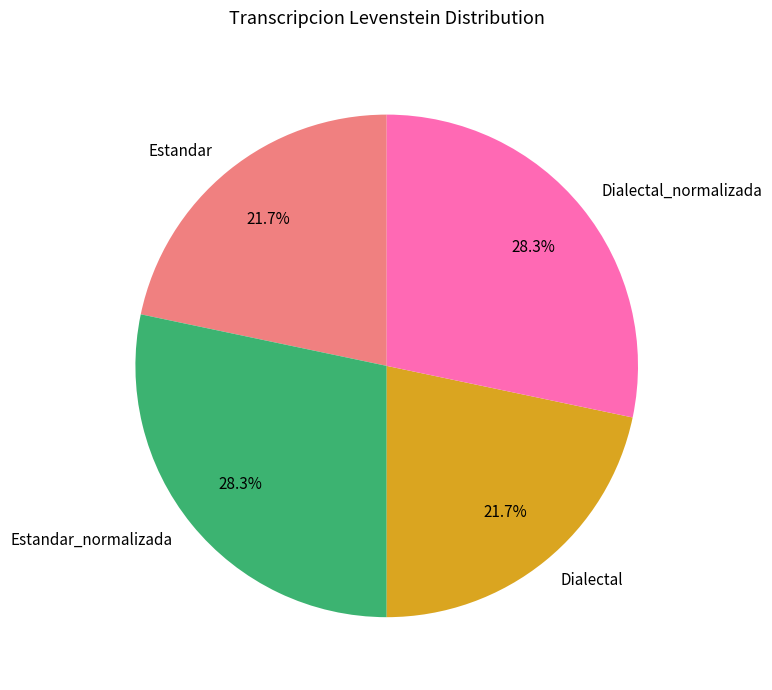

Count the number of slices in the pie.

4